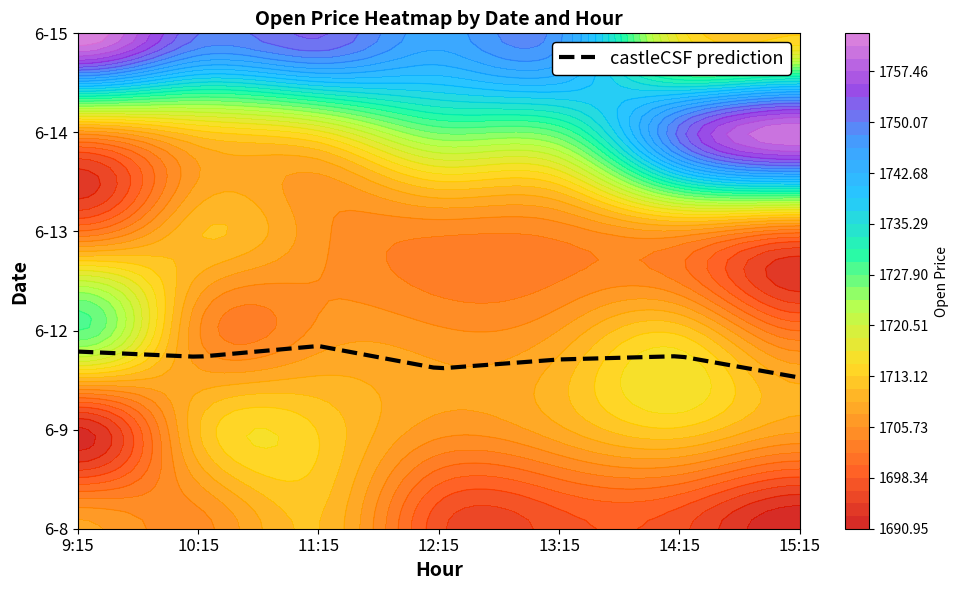

Which category has the highest value in the 6-13 series?

10:15